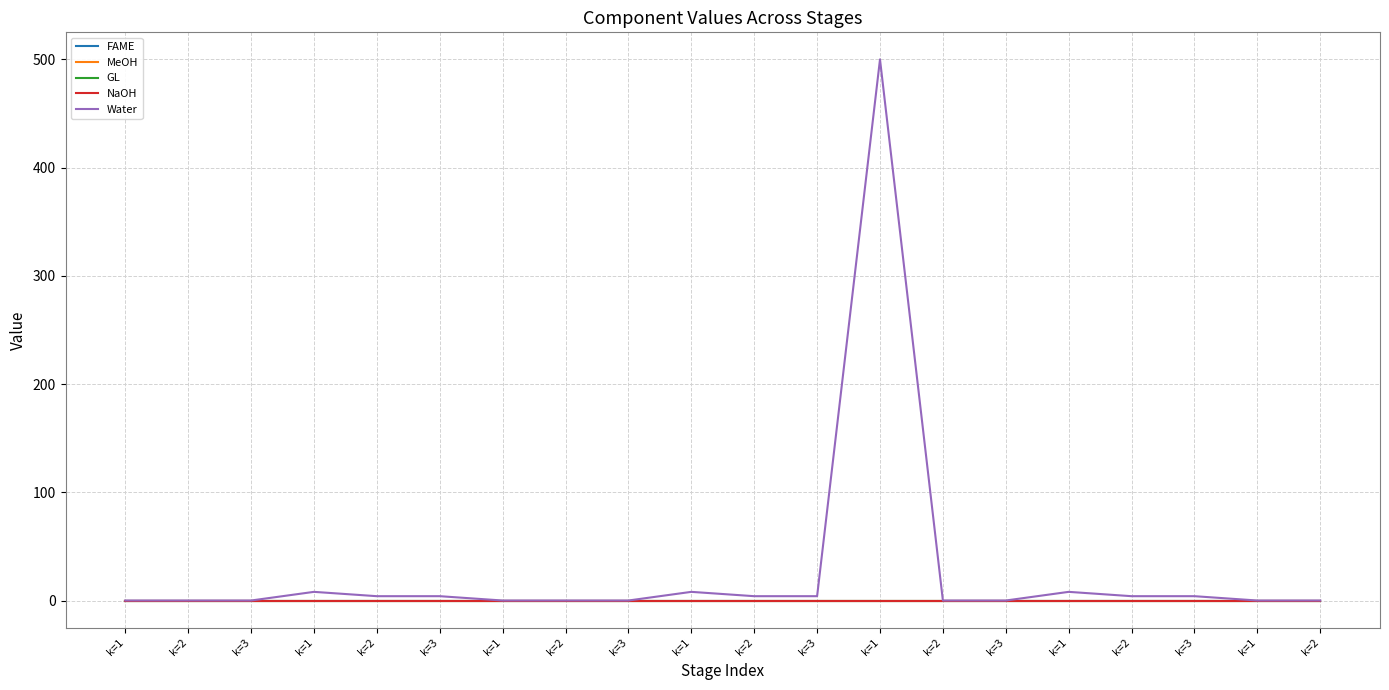

Is this an area chart (filled region under the line)?

No